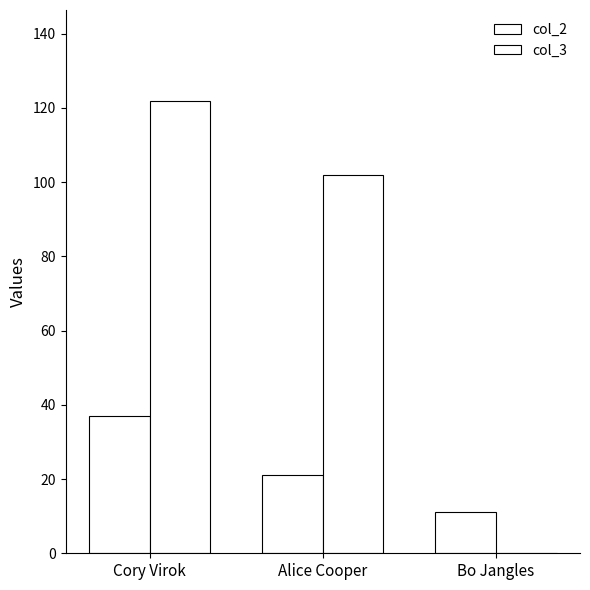

What position from the left is Cory Virok?

1